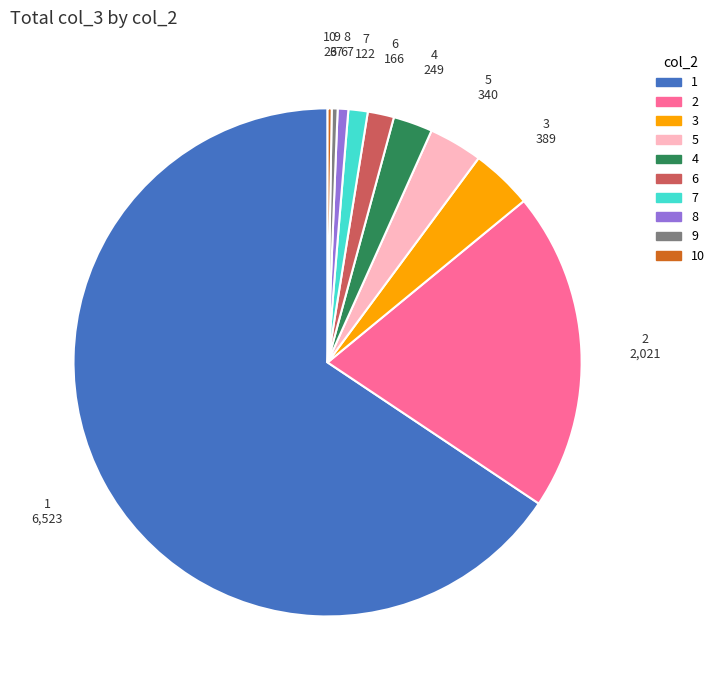

The 5 slice represents 3% of the pie. True or false?

True